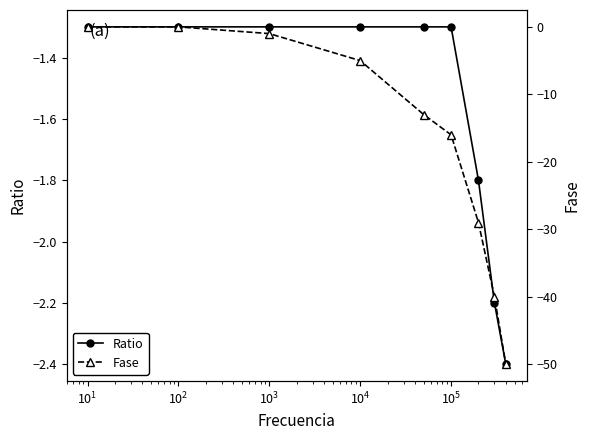

What is the minimum value for Ratio?

-2.4